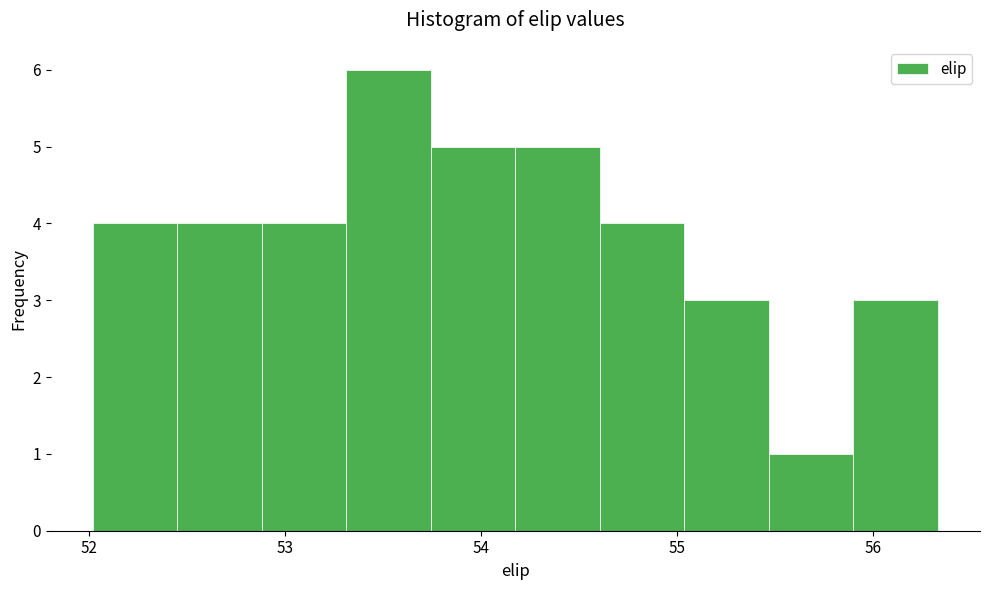

How tall is the bar that spans 52.5 to 52.9 on the x-axis? Neither the bar edges nor the heights are printed on the chart, so give them approximately, as read against the axes.

4